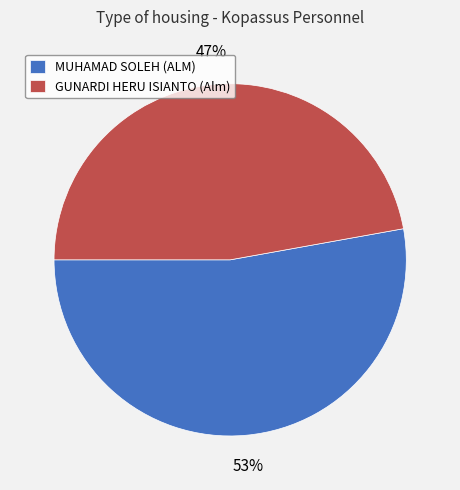

To the nearest percent, what is the difference between the largest and smallest slice percentages?

6%